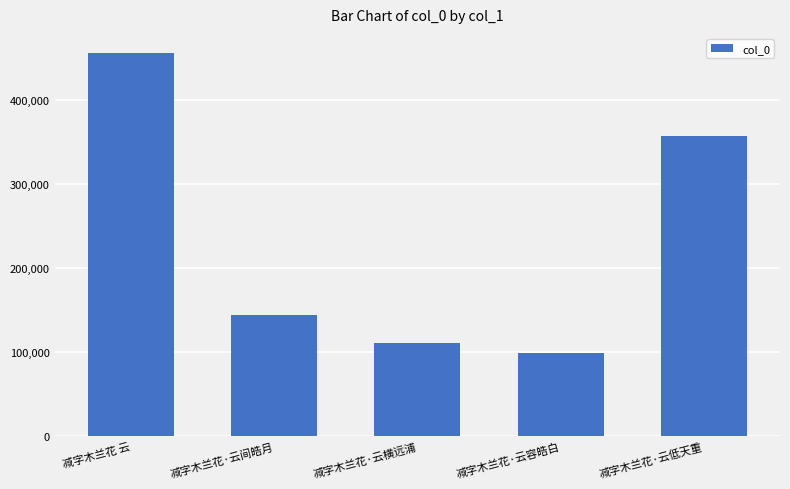

What is the difference between the maximum and minimum values?

355926